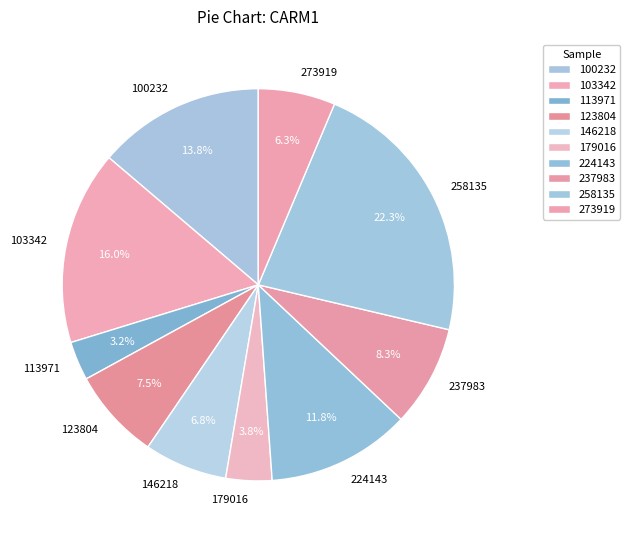

Which slice is the largest?

258135